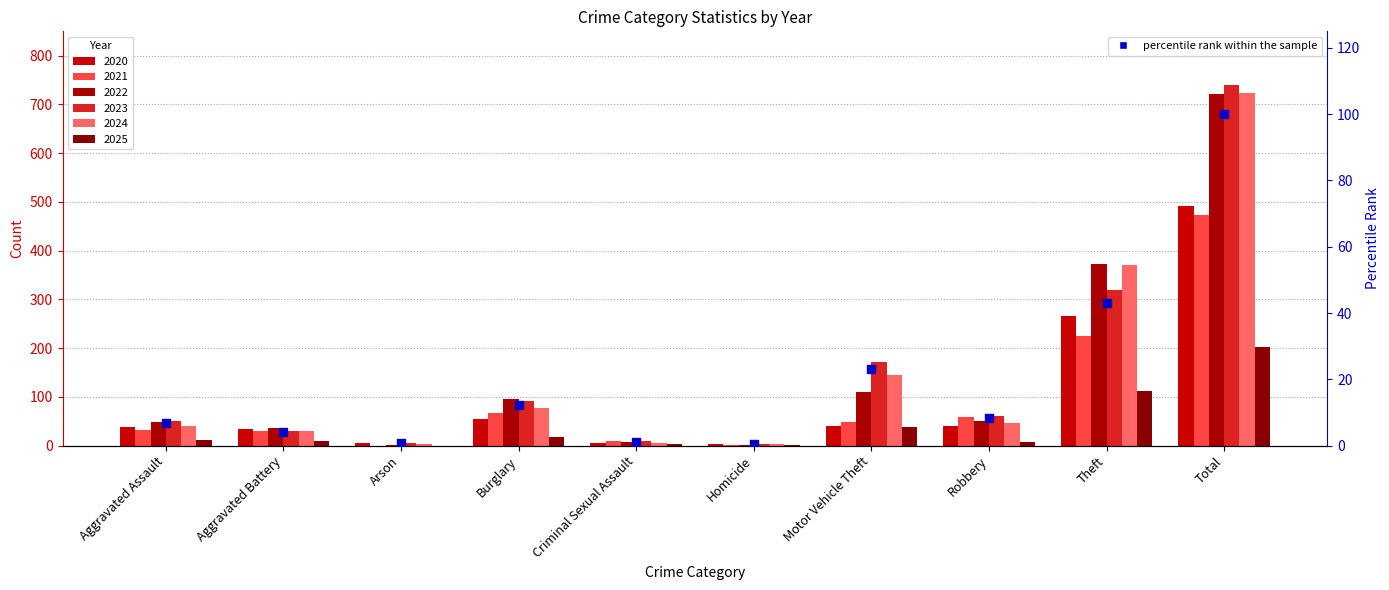

What is the ratio of the value at Motor Vehicle Theft to the value at Criminal Sexual Assault?

19.0